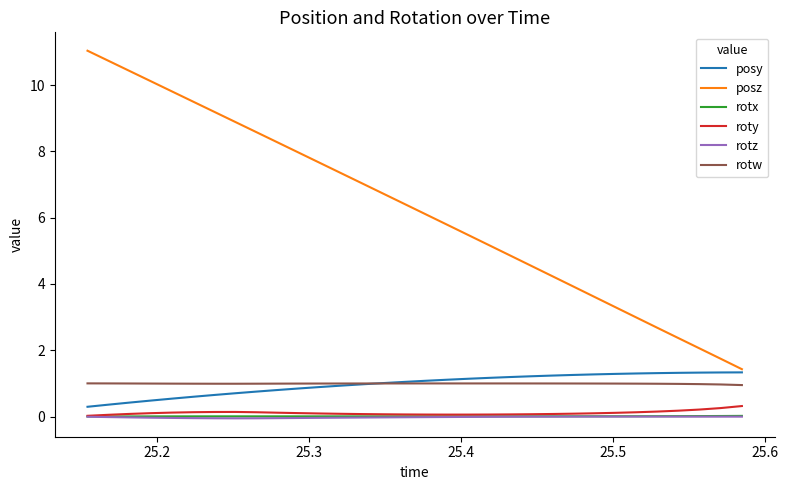

Which series has the widest spread of values?

posz